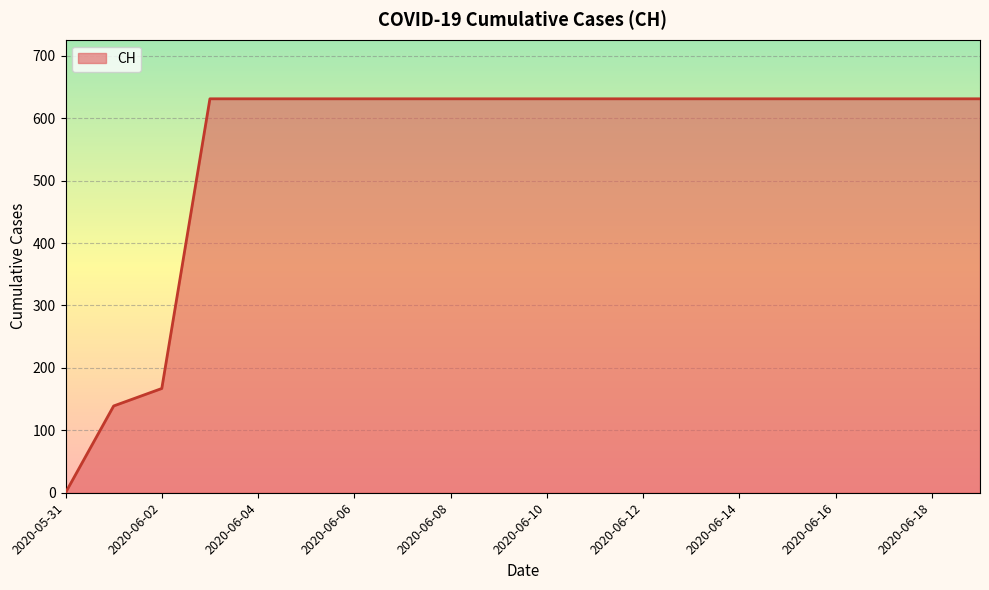

What is the greatest value displayed?

631